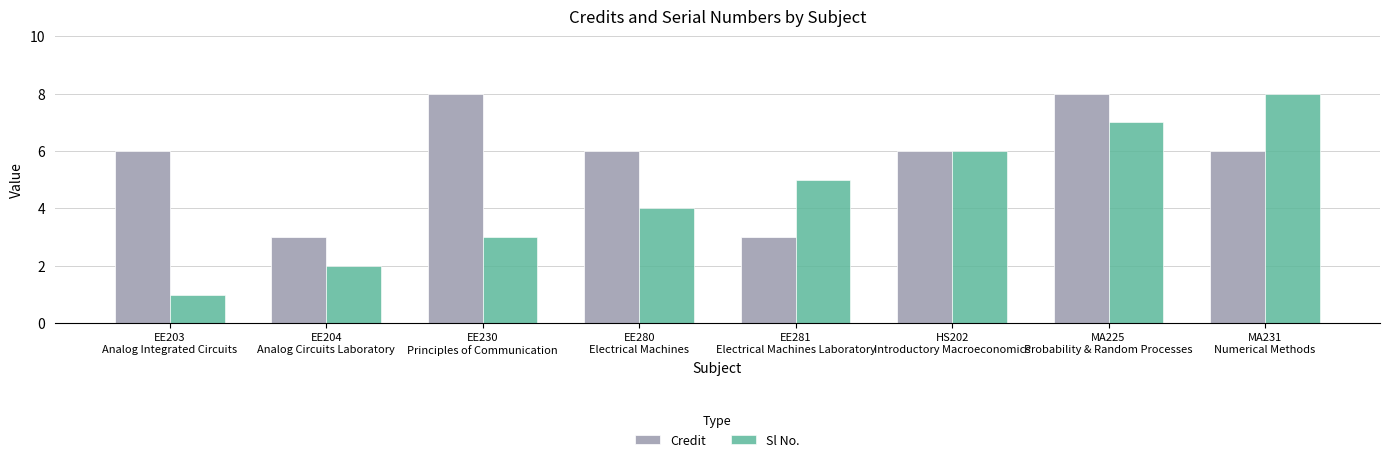

How many series are shown in this chart?

2